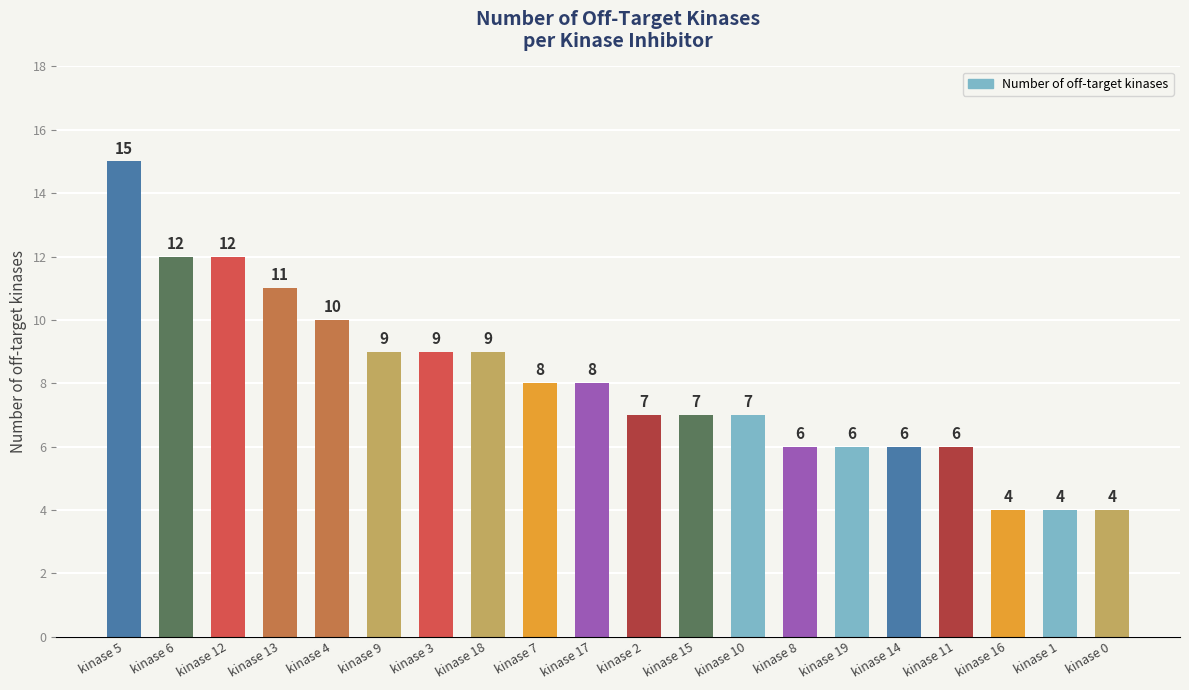

What is the value of the 11th bar from the left?

7